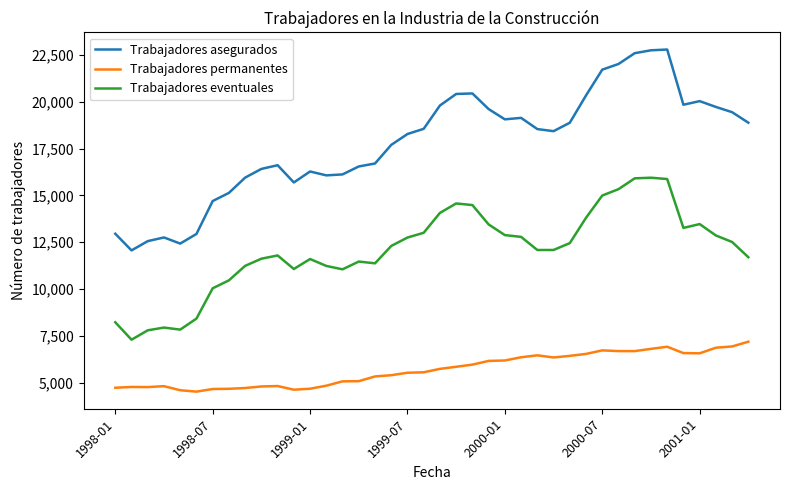

True or false: Trabajadores asegurados and Trabajadores eventuales cross at least once.

False